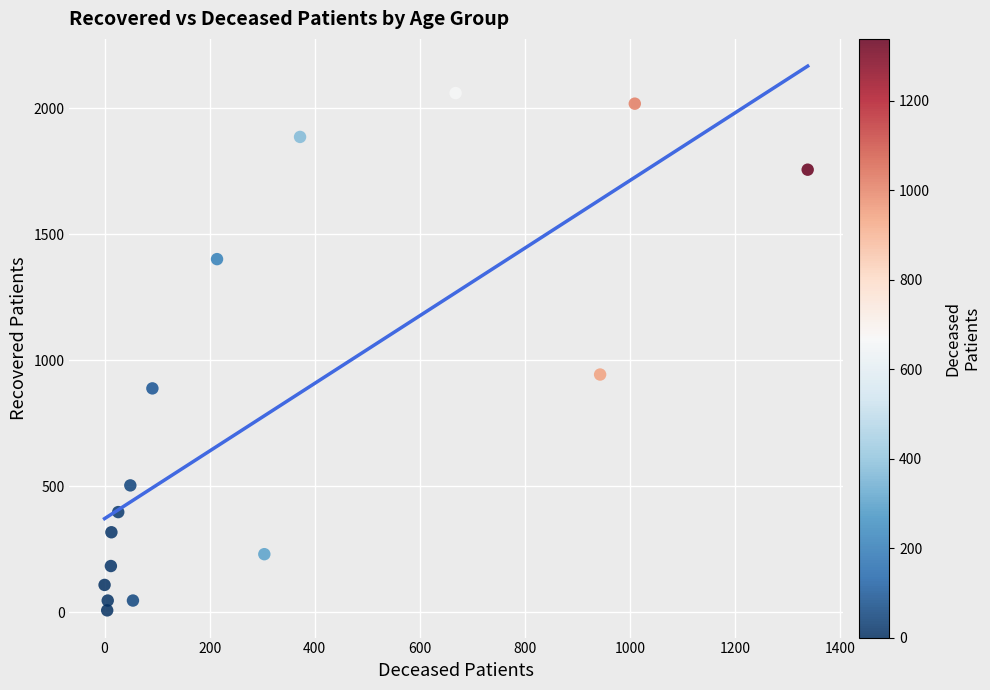

What Y value in the scatter plot is closest to 1033?

943